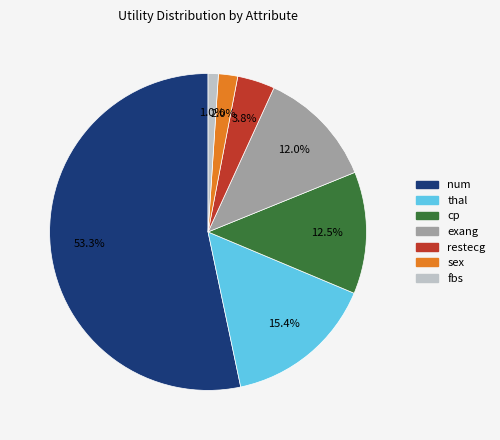

Is the sum of num and fbs greater than half?

Yes